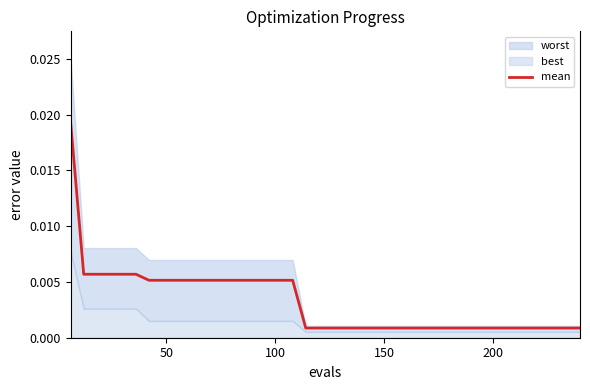

What is the sum of all values?

0.1